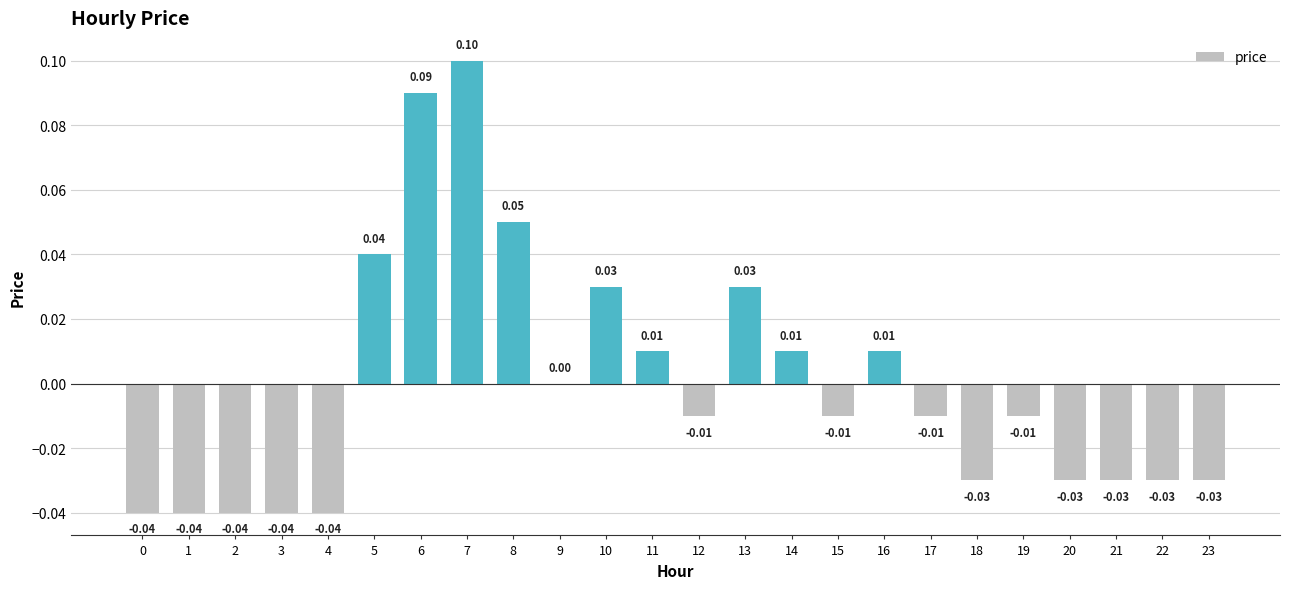

Between 13 and 20, which is larger?

13